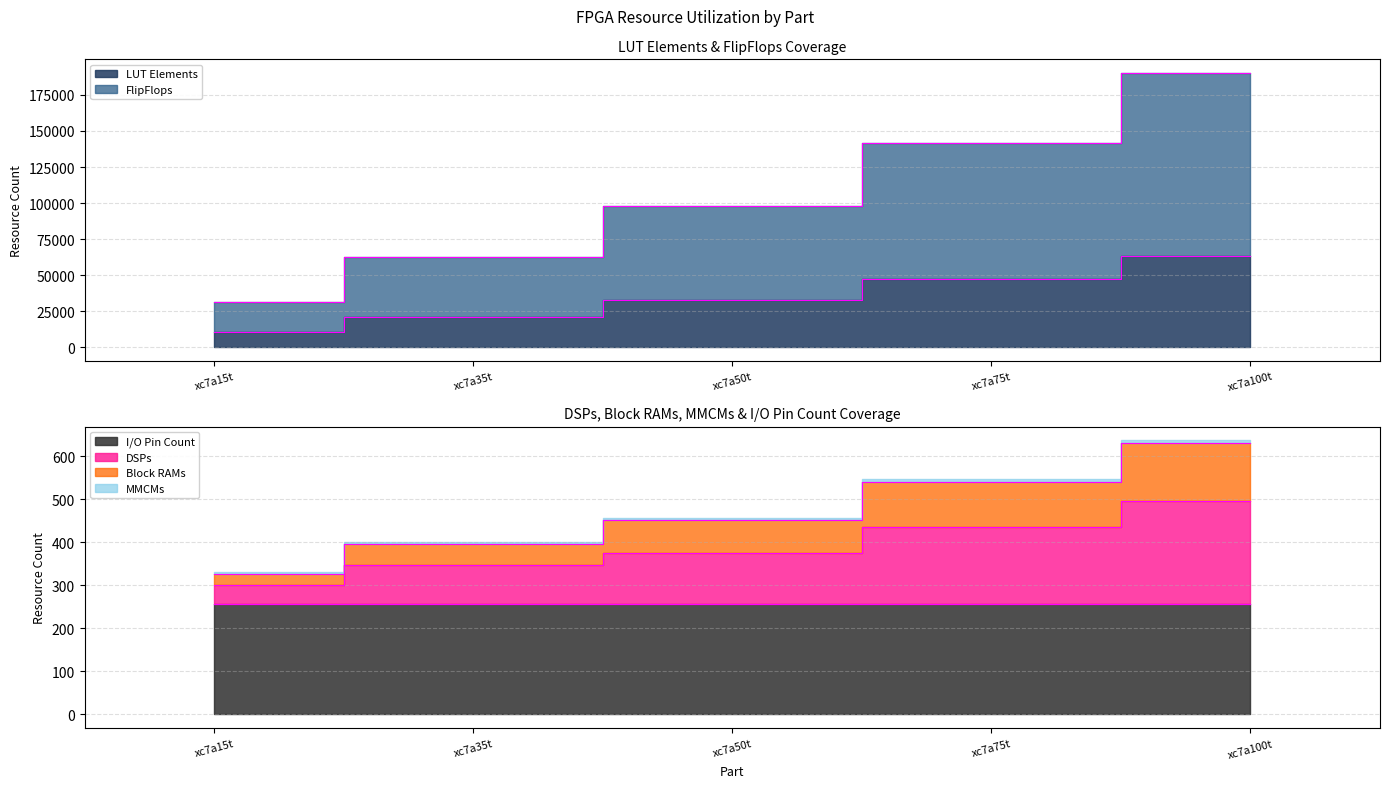

What is the value of the LUT Elements point at the 2nd from the left?

20800